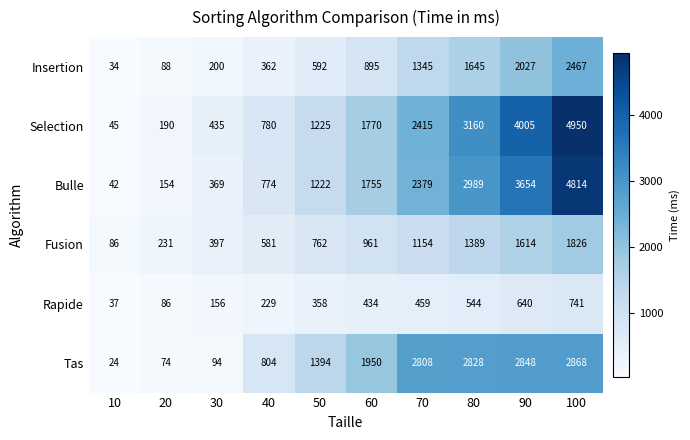

How many series are shown in this chart?

6